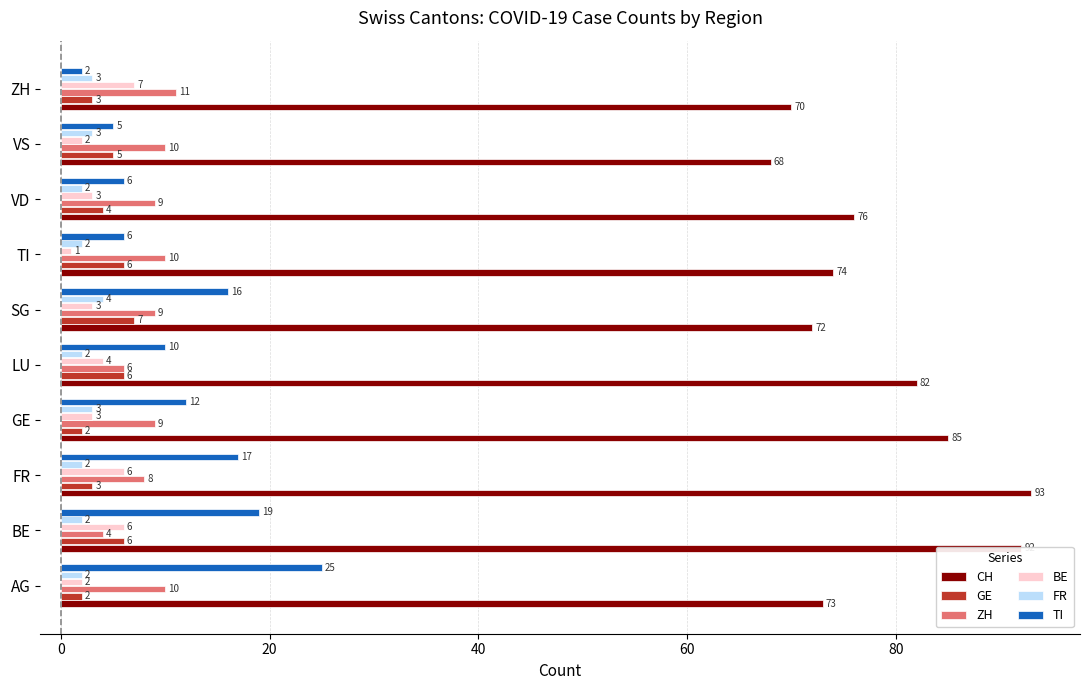

At which category does the chart reach its minimum across all series?

TI